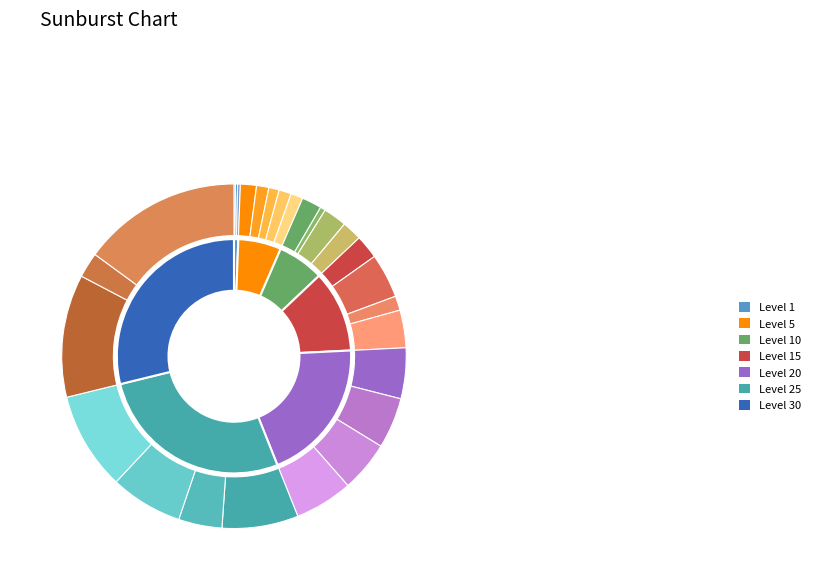

True or false: 15 accounts for 3% of the total.

False